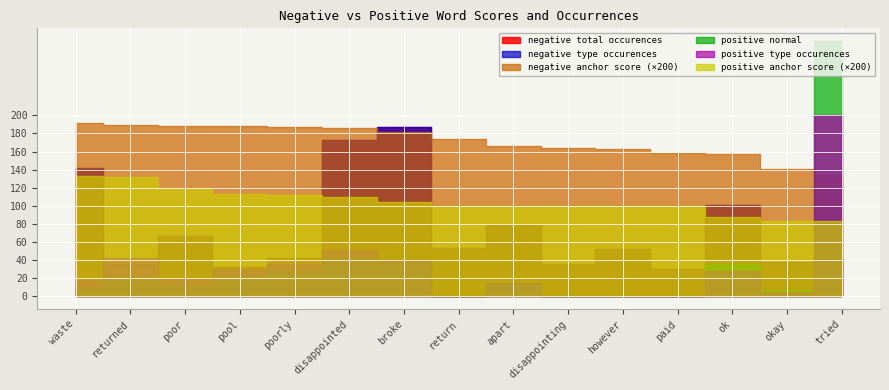

Does the chart display data point markers on the line(s)?

No